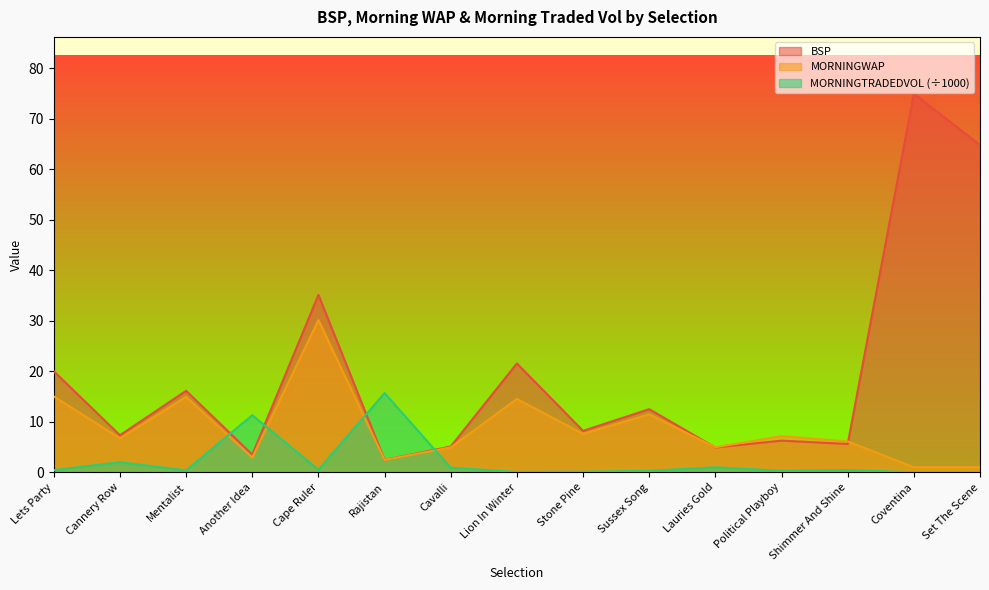

Between Another Idea and Cape Ruler, which is larger?

Cape Ruler